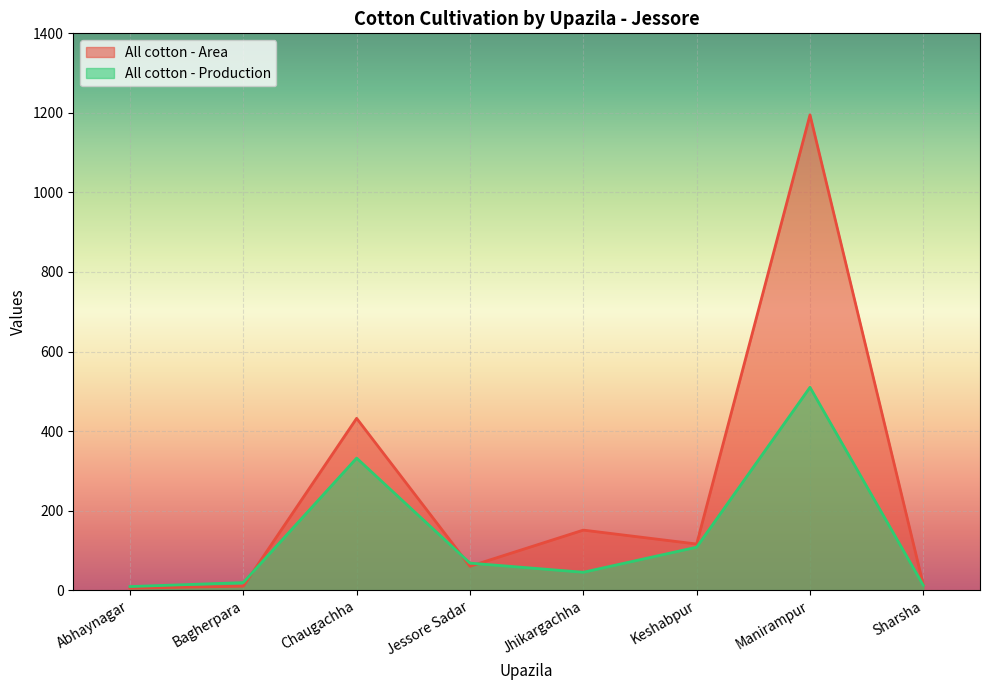

At which category is the sum across all series the highest?

Manirampur